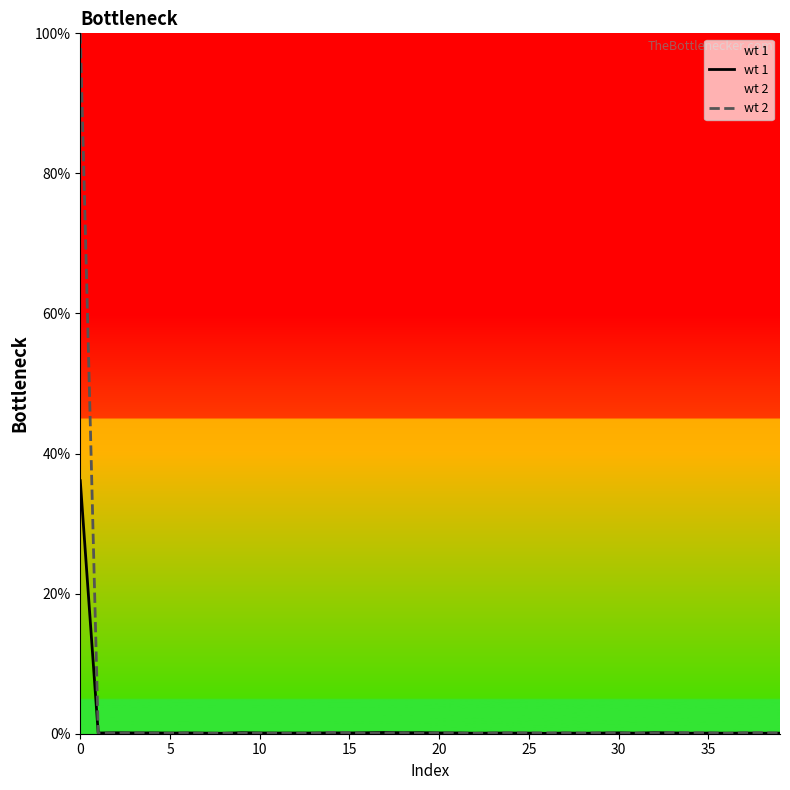

What is the value of the wt 2 point at the 27th from the left?

0.1